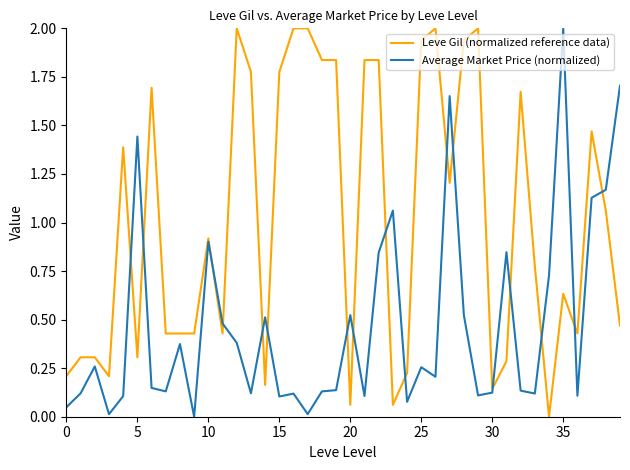

List the series in order of their overall mean, lowest first.

Average Market Price (normalized), Leve Gil (normalized reference data)